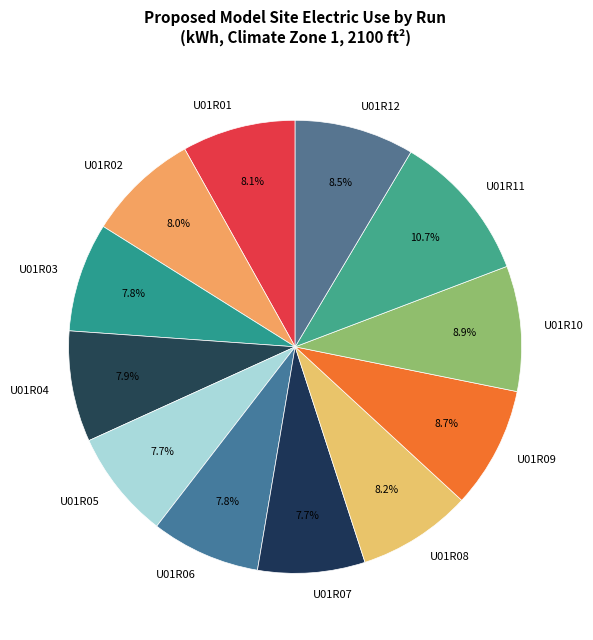

Which category has the biggest portion of the pie?

U01R11